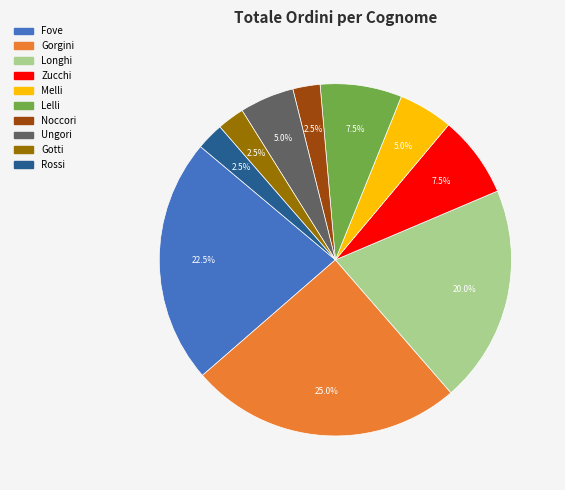

Which has a higher value, Noccori or Zucchi?

Zucchi